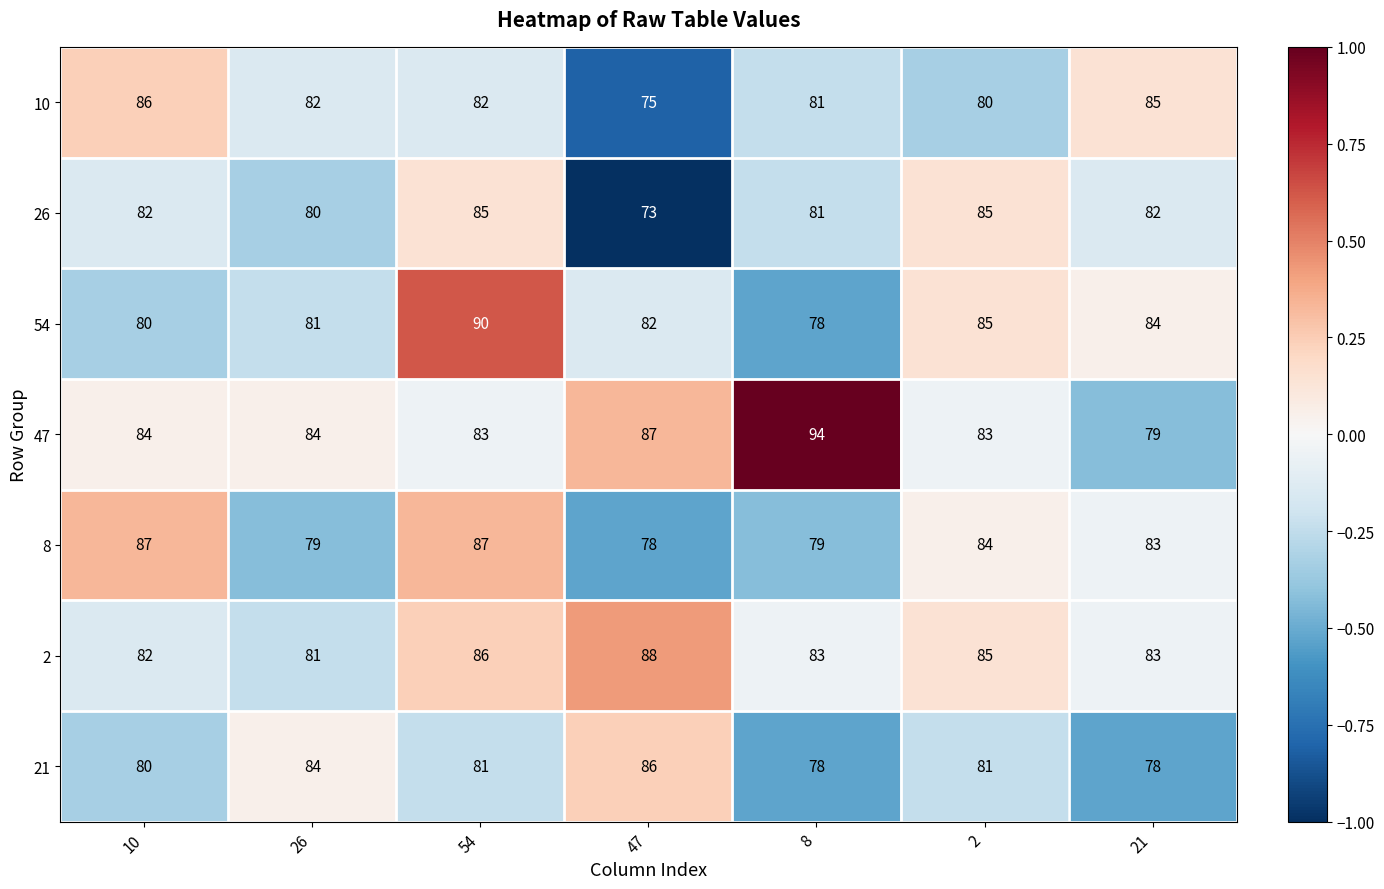

At which category does the chart reach its peak across all series?

8